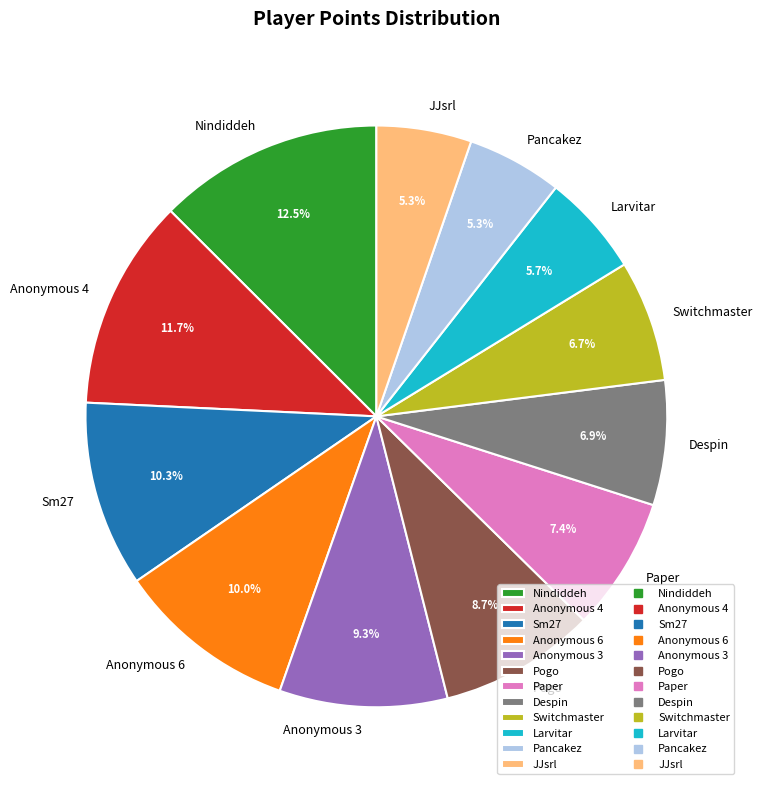

Does Anonymous 3 account for over 50% of the chart?

No